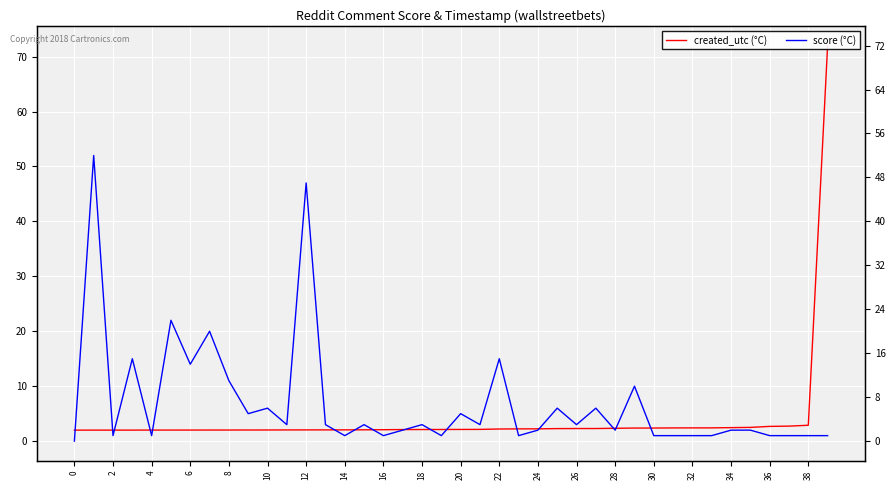

True or false: created_utc (°C) has more than 2 interior local peaks.

False